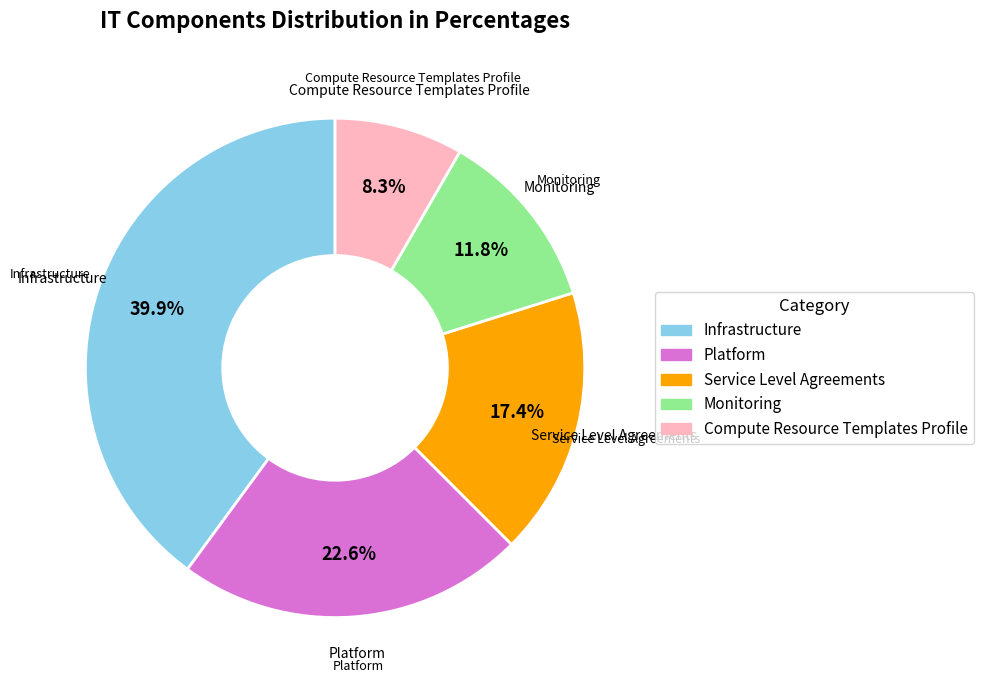

Does Platform account for over 50% of the chart?

No